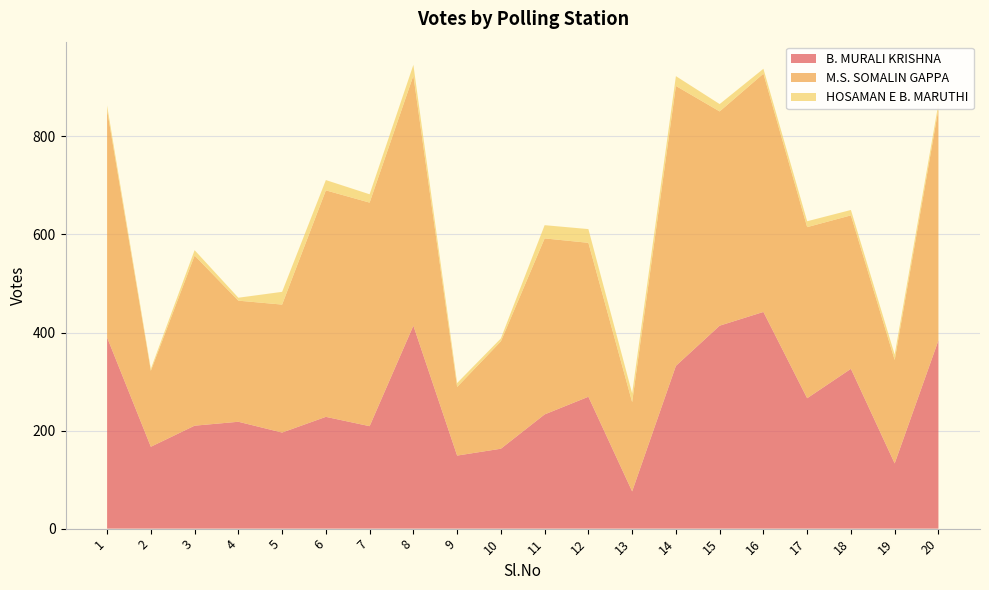

Reading left to right, list all the values displayed in this chart.

B. MURALI KRISHNA: 390	167	210	218	196	228	209	414	149	163	233	269	76	332	414	442	266	326	133	384
M.S. SOMALIN GAPPA: 464	155	347	247	261	462	456	510	140	219	359	314	182	571	437	486	349	313	211	472
HOSAMAN E B. MARUTHI: 9	4	11	6	26	21	17	22	8	6	27	28	18	20	15	10	12	11	11	11